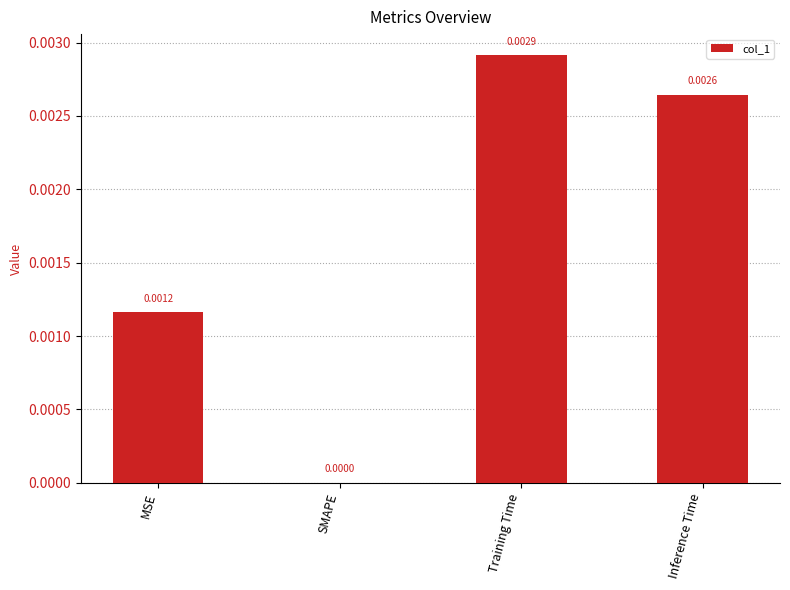

The value at Inference Time is 0.0. True or false?

True